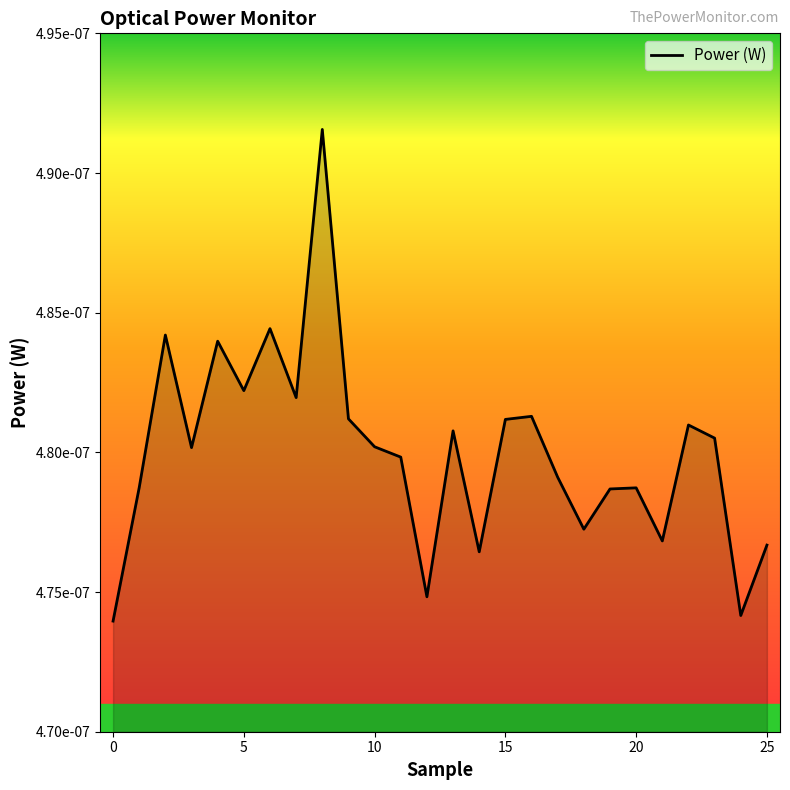

Which category has the highest value across all series?

8